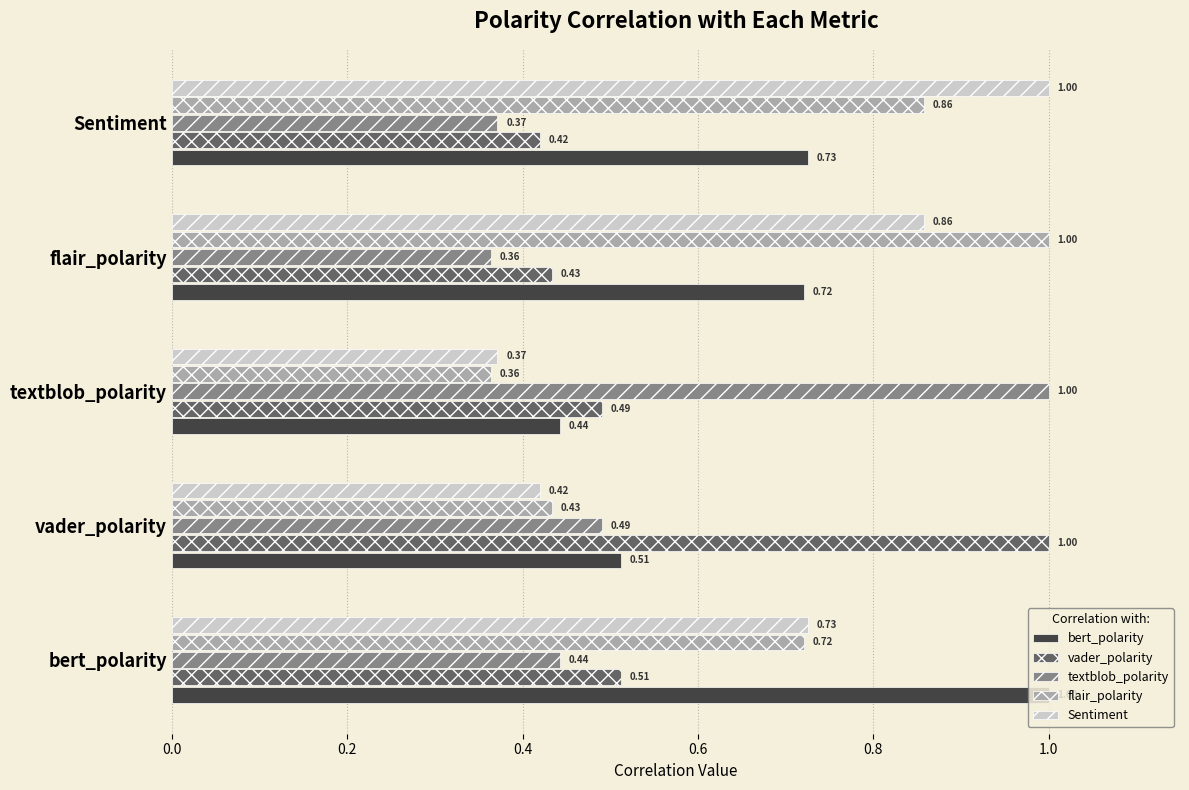

Rank the categories by bert_polarity value from lowest to highest.

textblob_polarity, vader_polarity, flair_polarity, Sentiment, bert_polarity